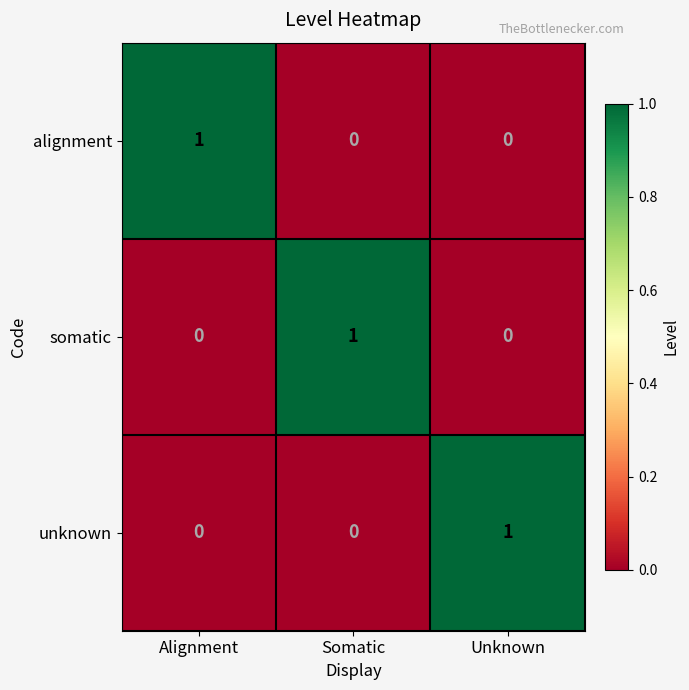

At how many categories does at least one series exceed 0?

3